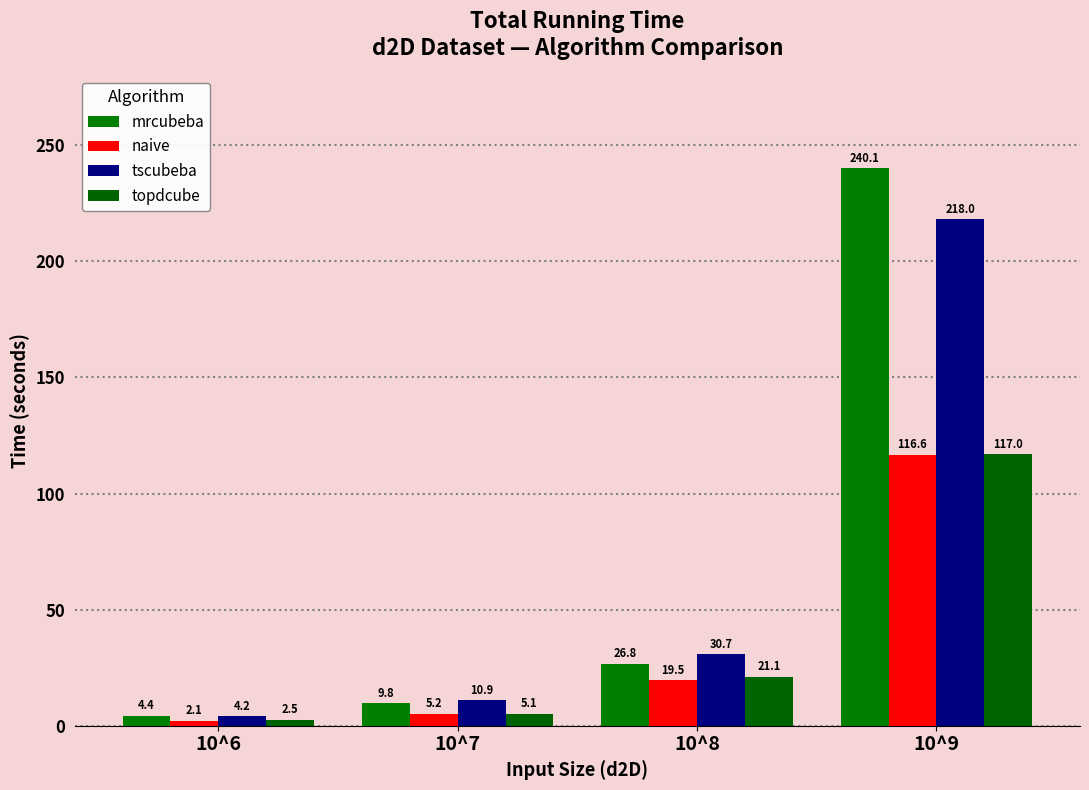

How many values in the topdcube series are below 21?

2